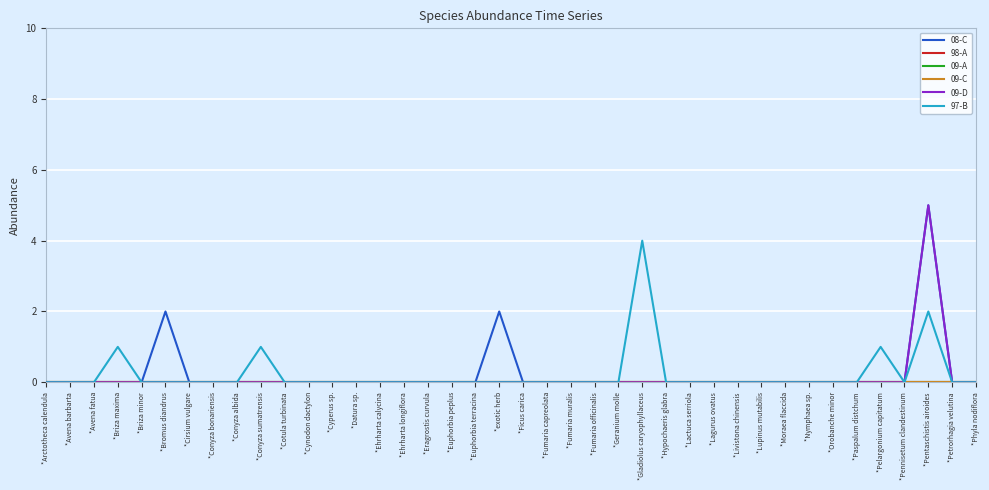

Does the chart display data point markers on the line(s)?

No